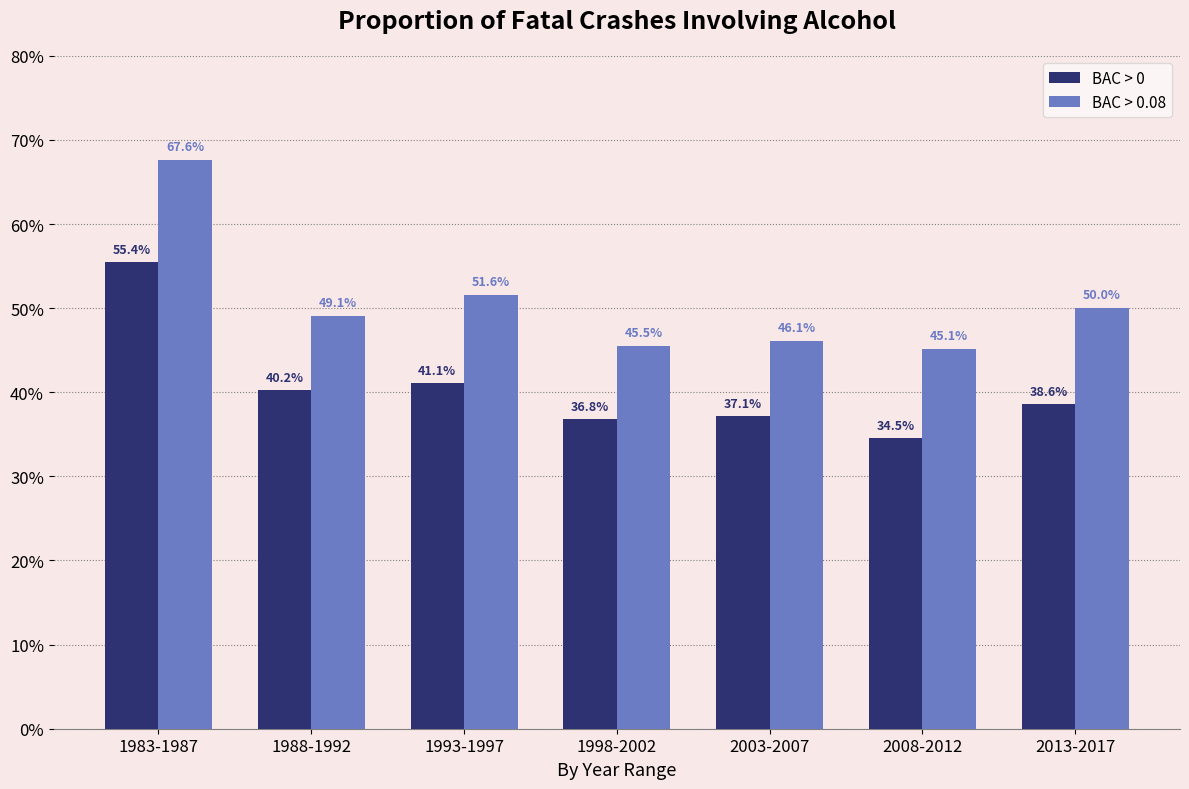

What is the spread (max minus min) of values at 2003-2007?

0.1